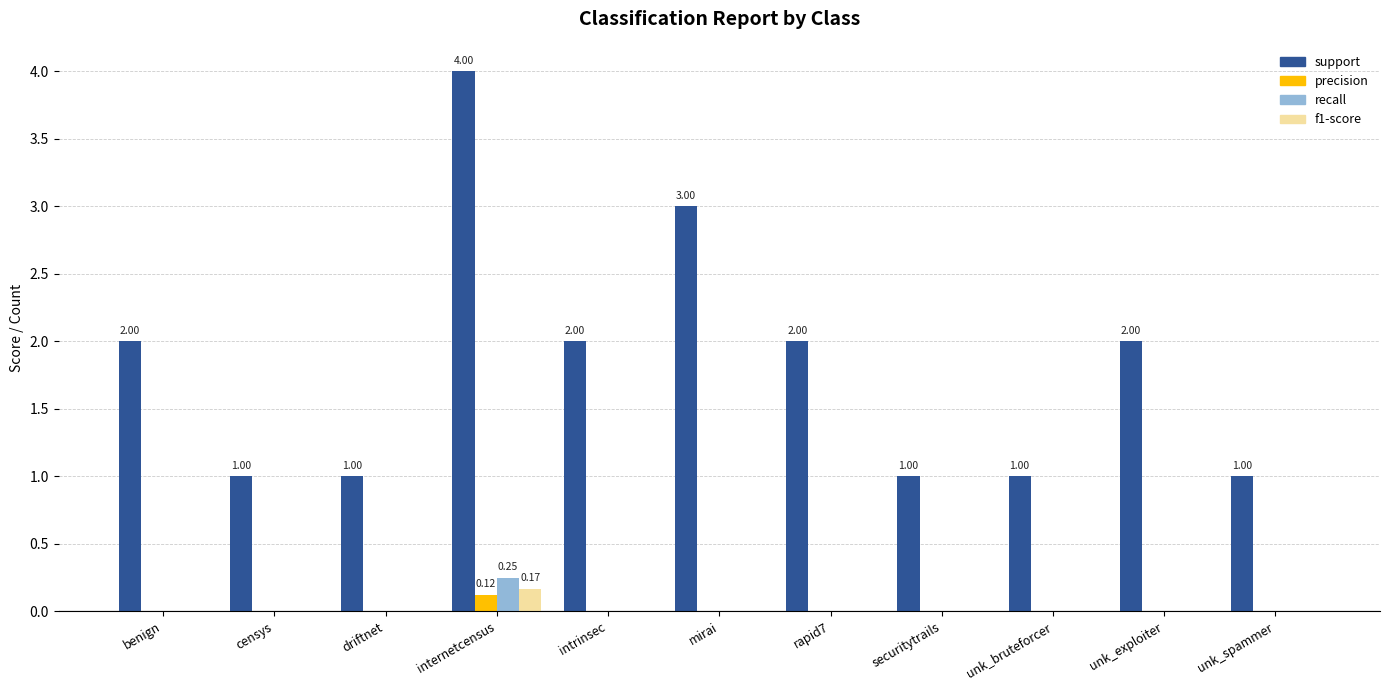

What is the approximate value of precision at internetcensus?

0.1